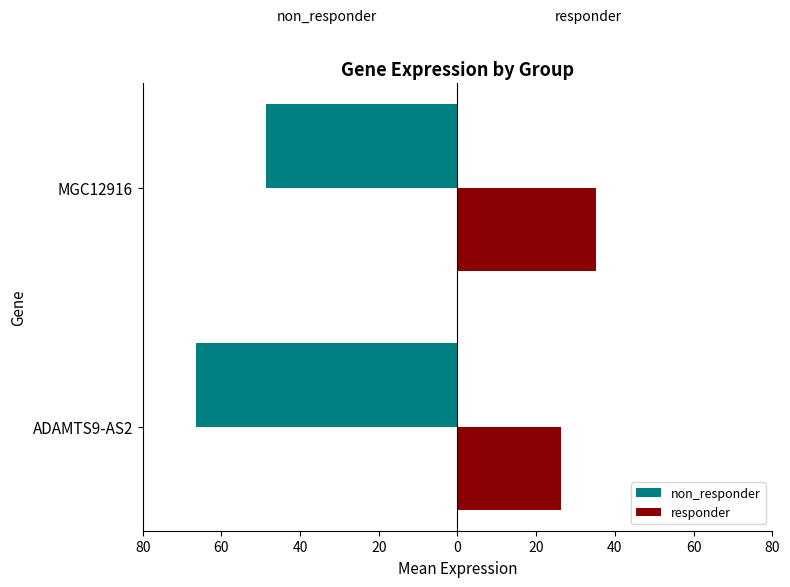

What are all the series names shown in the legend?

non_responder, responder